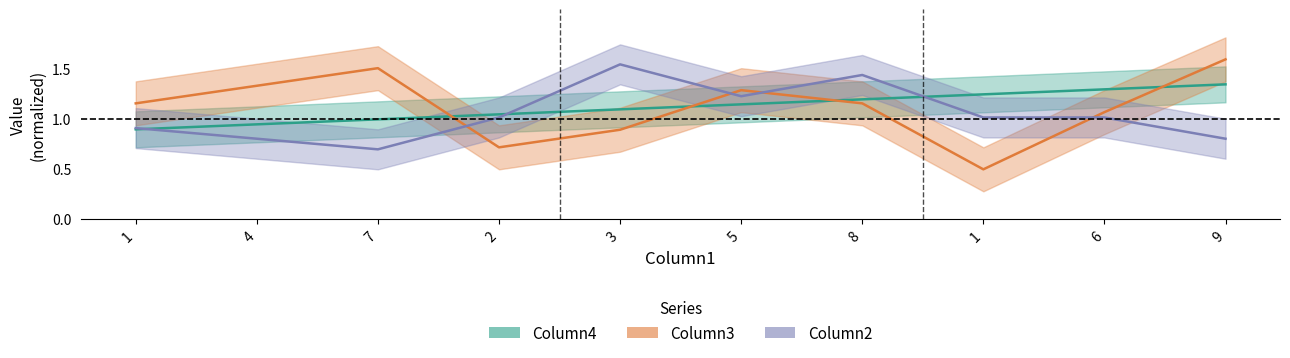

How many lines are shown in the chart?

3